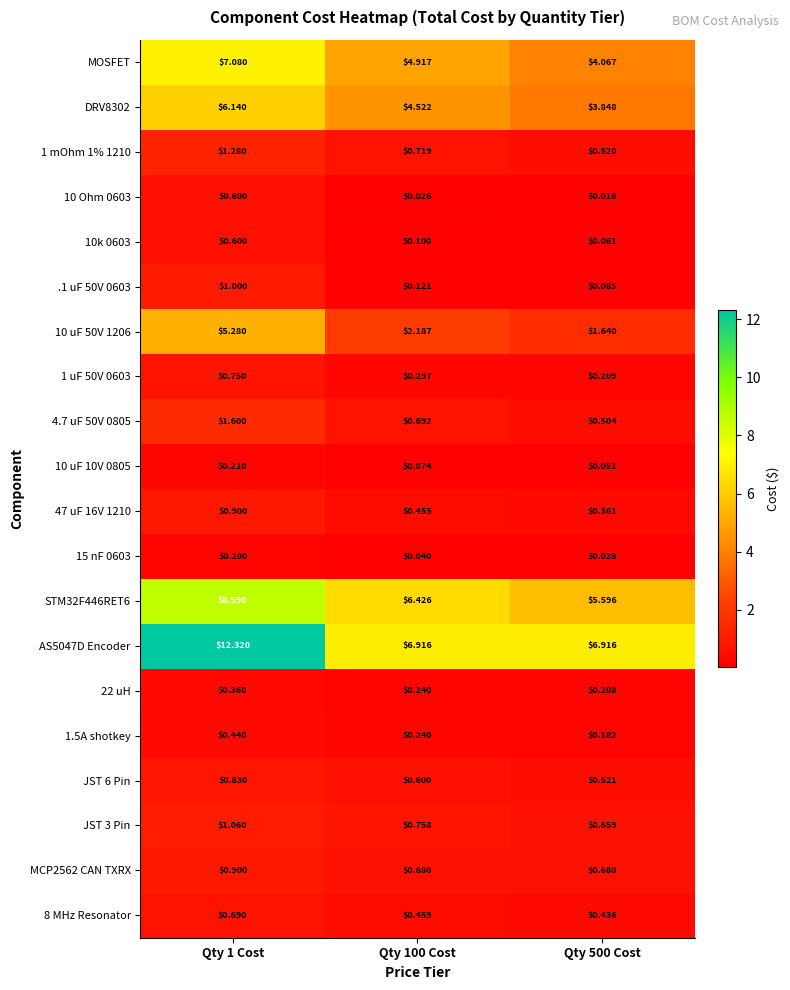

At which category is the sum across all series the highest?

Qty 1 Cost